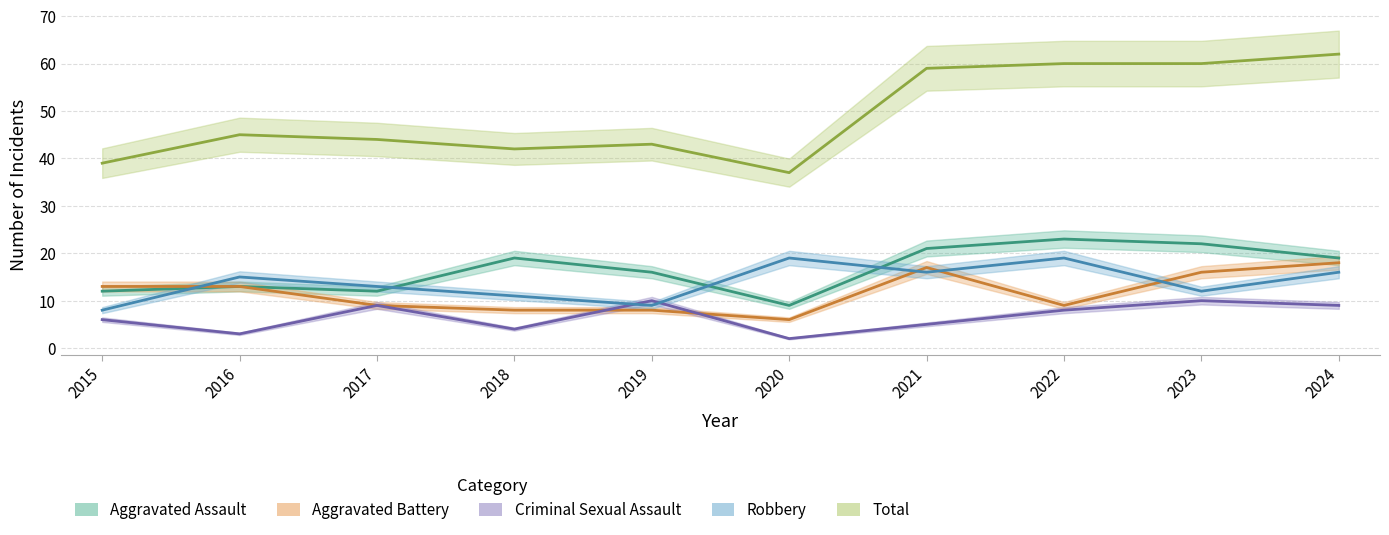

At which category is the sum across all series the highest?

2024